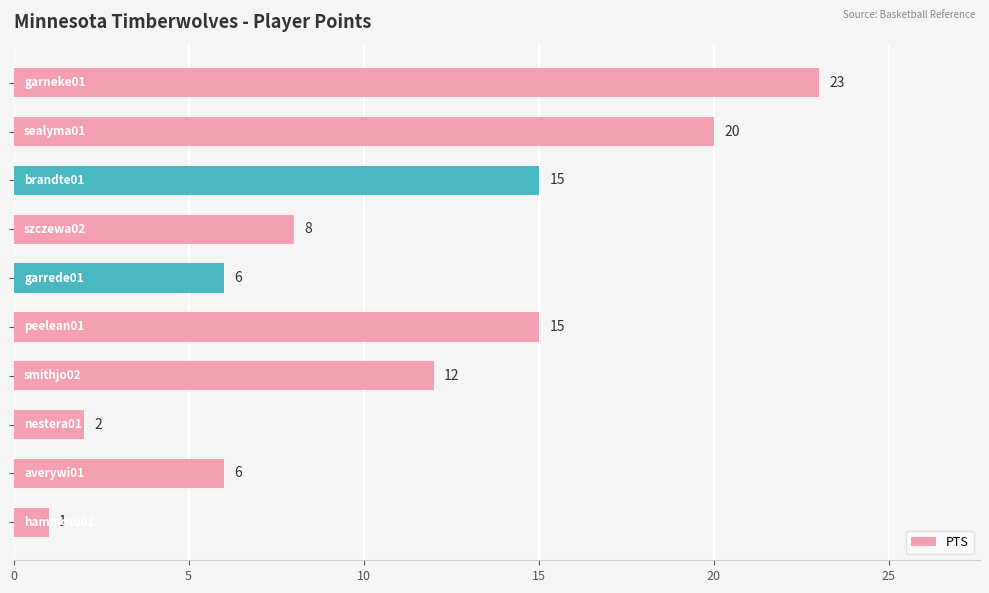

What is the greatest value displayed?

23